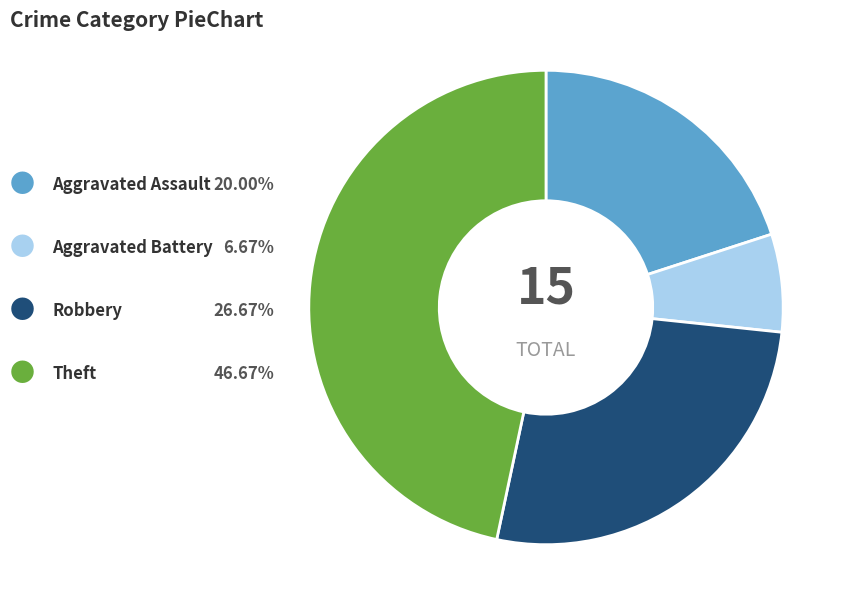

How many segments does this pie chart have?

4